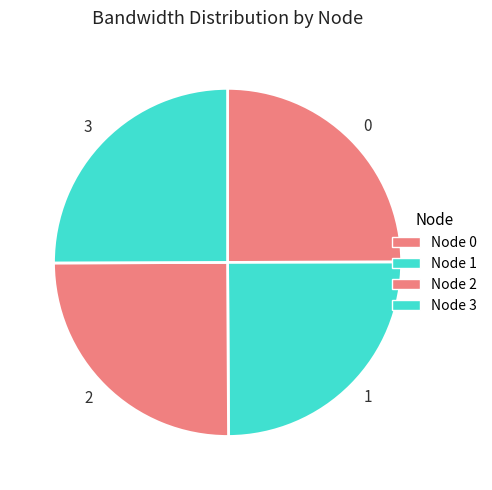

What is the ratio of the value at 0 to the value at 2?

1.0